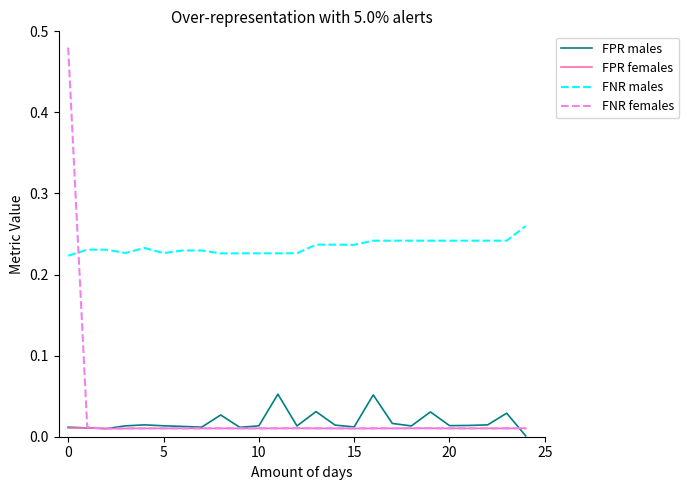

How many FPR females values are between 0 and 1?

25